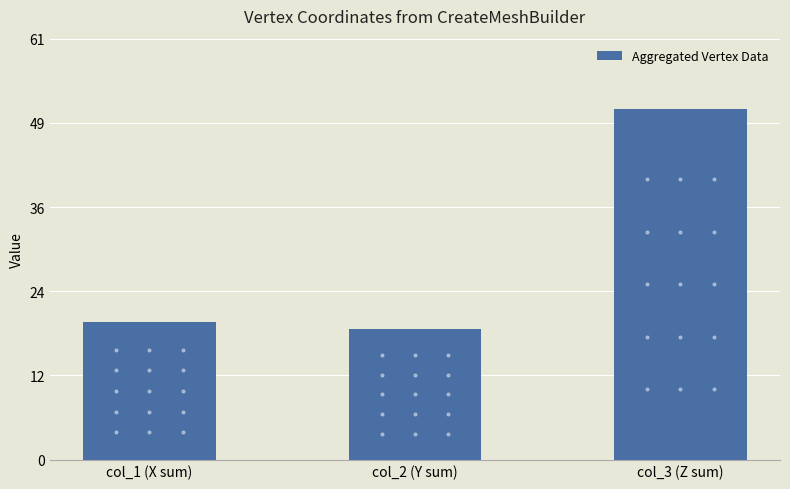

Which label corresponds to the smallest value in the chart?

col_2 (Y sum)